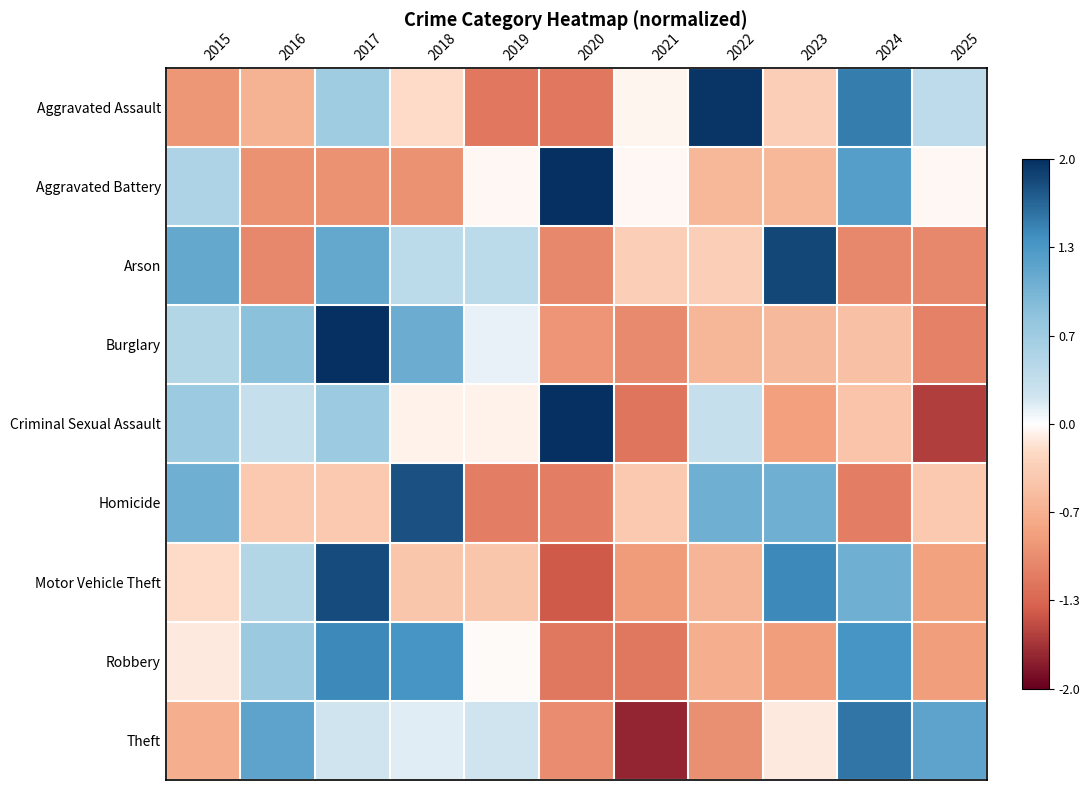

Reading right to left, extract all data points from this chart.

Aggravated Assault: 2025=0.4	2024=1.5	2023=-0.3	2022=2.0	2021=-0.1	2020=-1.2	2019=-1.2	2018=-0.2	2017=0.7	2016=-0.6	2015=-0.9
Aggravated Battery: 2025=-0.0	2024=1.3	2023=-0.6	2022=-0.6	2021=-0.0	2020=2.4	2019=-0.0	2018=-1.0	2017=-1.0	2016=-1.0	2015=0.5
Arson: 2025=-1.1	2024=-1.1	2023=1.9	2022=-0.3	2021=-0.3	2020=-1.1	2019=0.4	2018=0.4	2017=1.1	2016=-1.1	2015=1.1
Burglary: 2025=-1.1	2024=-0.5	2023=-0.6	2022=-0.6	2021=-1.0	2020=-0.9	2019=0.1	2018=1.1	2017=2.2	2016=0.8	2015=0.5
Criminal Sexual Assault: 2025=-1.6	2024=-0.5	2023=-0.8	2022=0.3	2021=-1.2	2020=2.2	2019=-0.1	2018=-0.1	2017=0.7	2016=0.3	2015=0.7
Homicide: 2025=-0.4	2024=-1.1	2023=1.1	2022=1.1	2021=-0.4	2020=-1.1	2019=-1.1	2018=1.8	2017=-0.4	2016=-0.4	2015=1.1
Motor Vehicle Theft: 2025=-0.8	2024=1.0	2023=1.4	2022=-0.6	2021=-0.9	2020=-1.4	2019=-0.4	2018=-0.4	2017=1.8	2016=0.5	2015=-0.2
Robbery: 2025=-0.8	2024=1.4	2023=-0.8	2022=-0.7	2021=-1.2	2020=-1.2	2019=-0.0	2018=1.4	2017=1.4	2016=0.7	2015=-0.1
Theft: 2025=1.2	2024=1.6	2023=-0.1	2022=-1.0	2021=-1.8	2020=-1.0	2019=0.2	2018=0.1	2017=0.2	2016=1.2	2015=-0.7